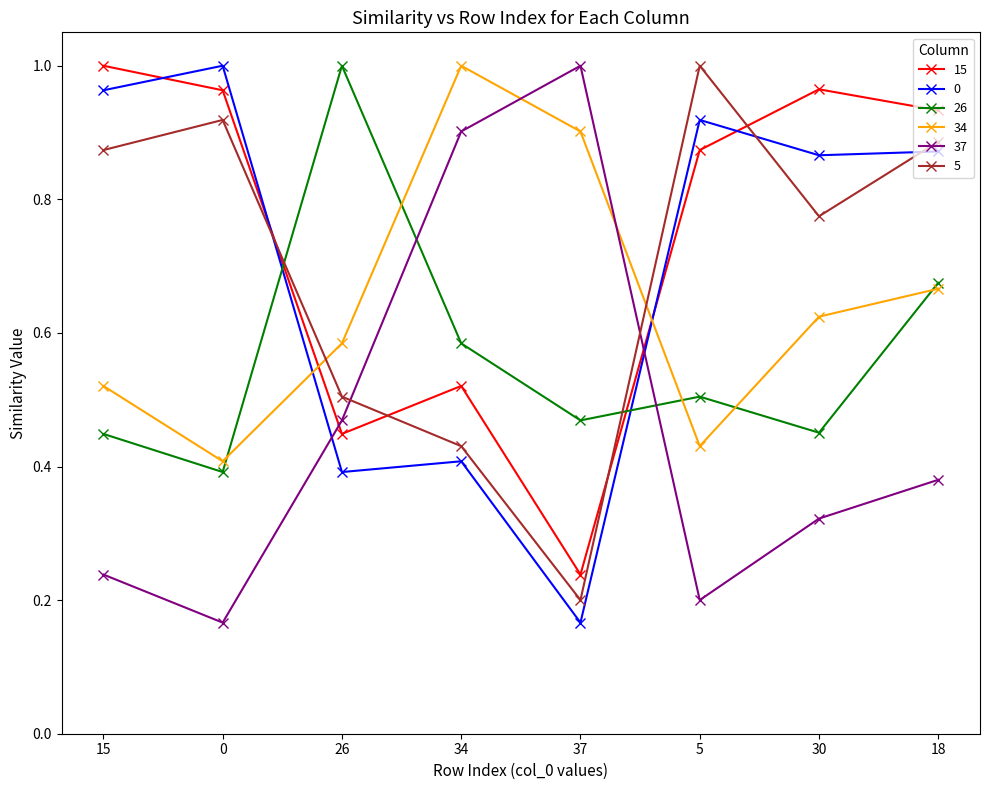

At which category is the sum across all series the highest?

18